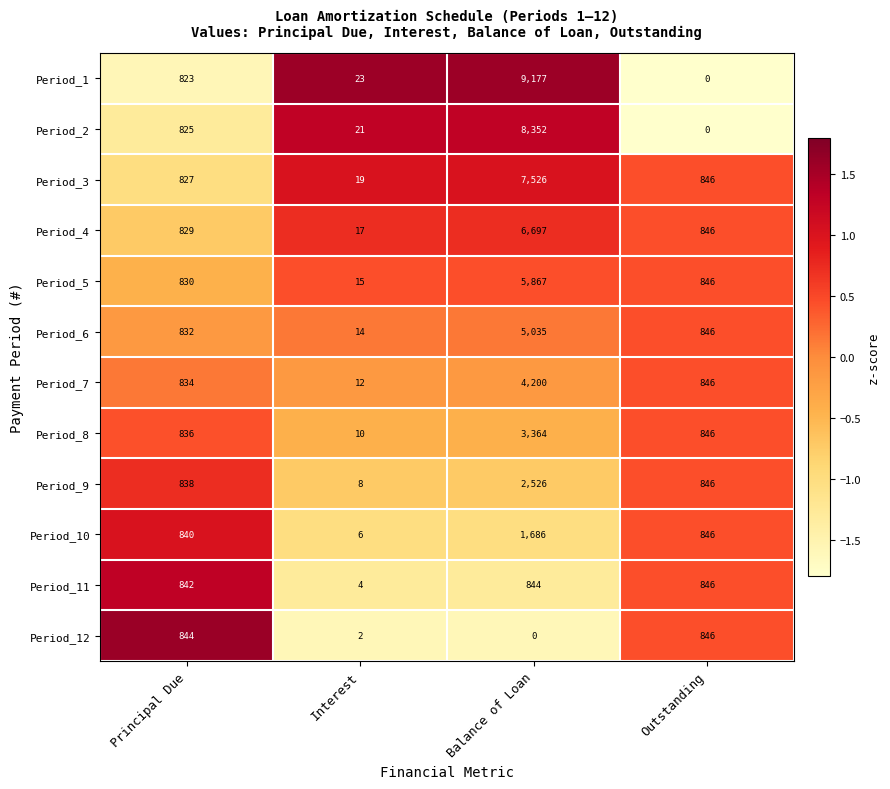

Between Principal Due and Interest, which series saw the biggest shift?

Period_12